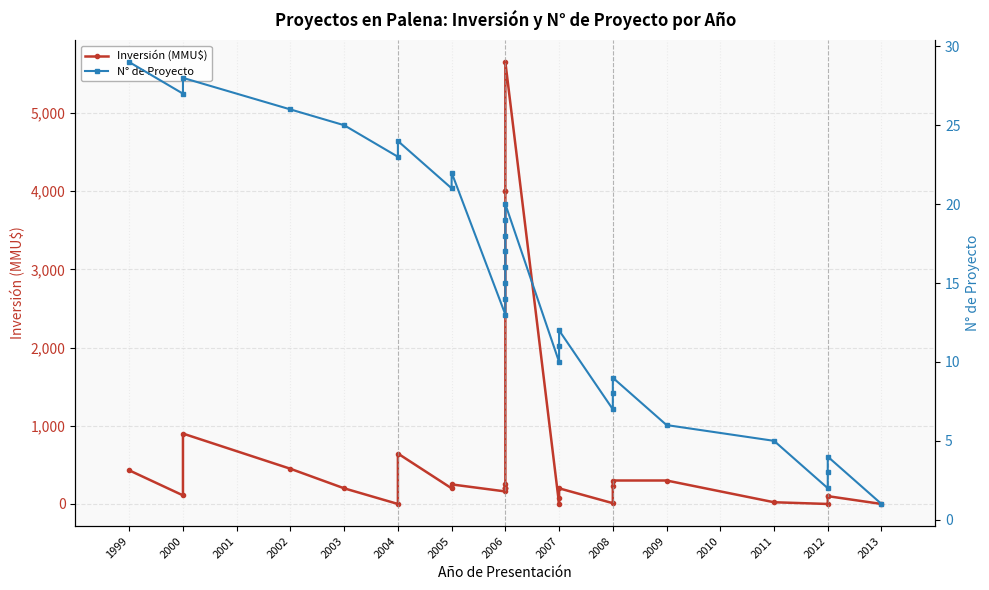

What is the spread (max minus min) of values at 2008?

3